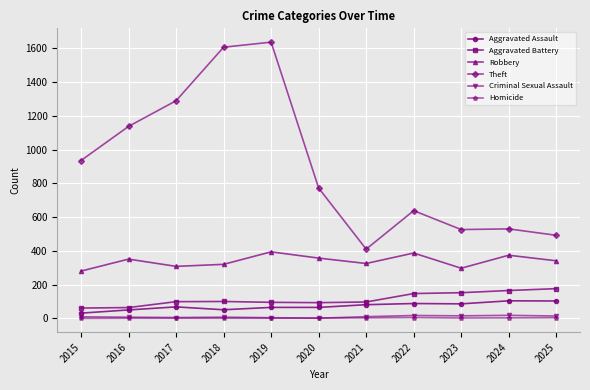

Which series has the largest total across all categories?

Theft